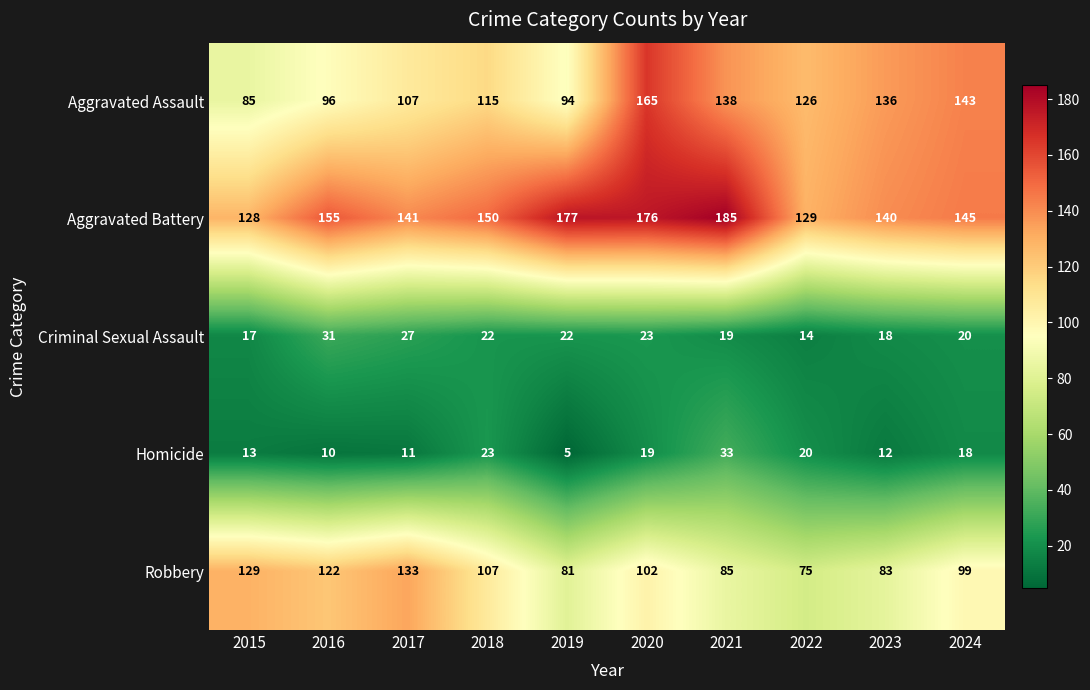

What is the greatest value displayed?

185